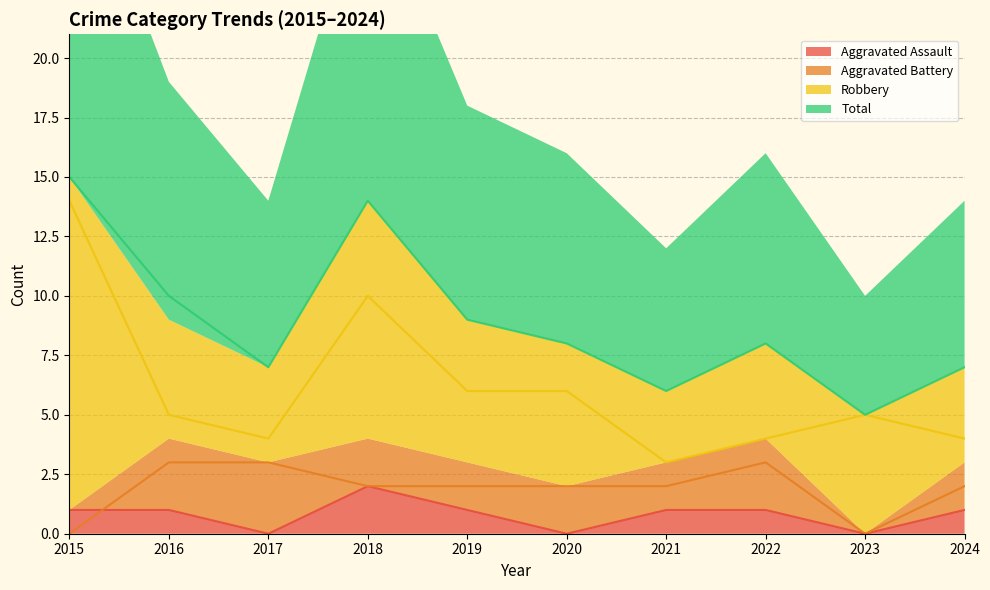

True or false: Robbery and Aggravated Battery intersect in this chart.

False